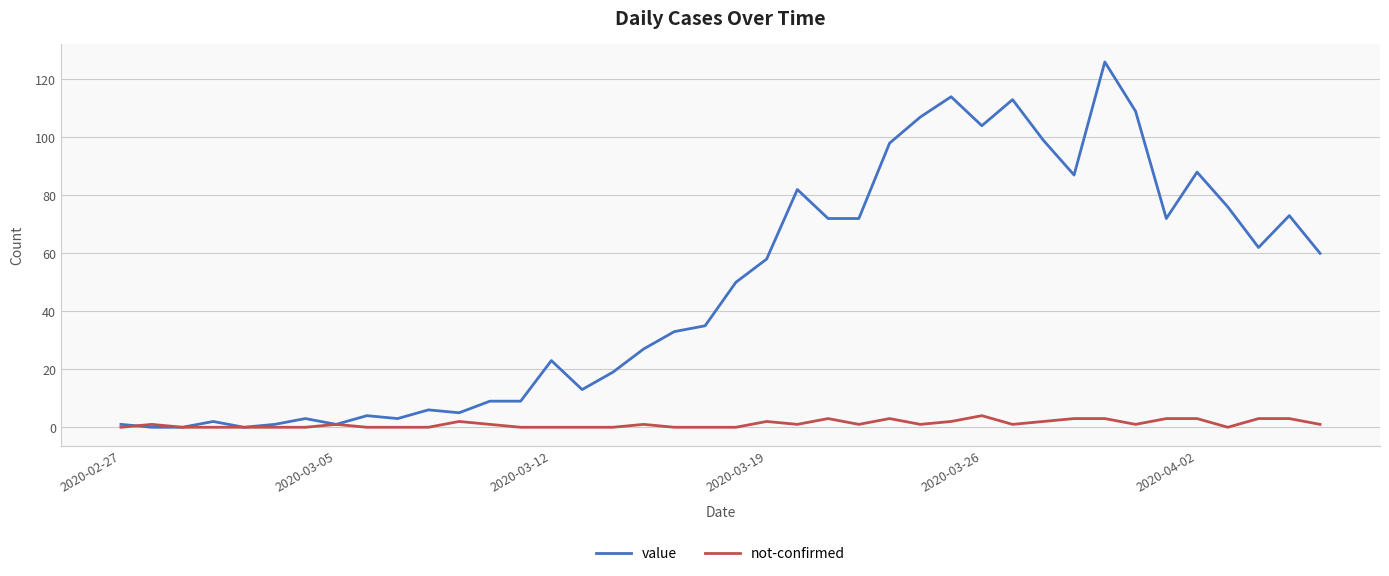

Which series has the largest total across all categories?

value